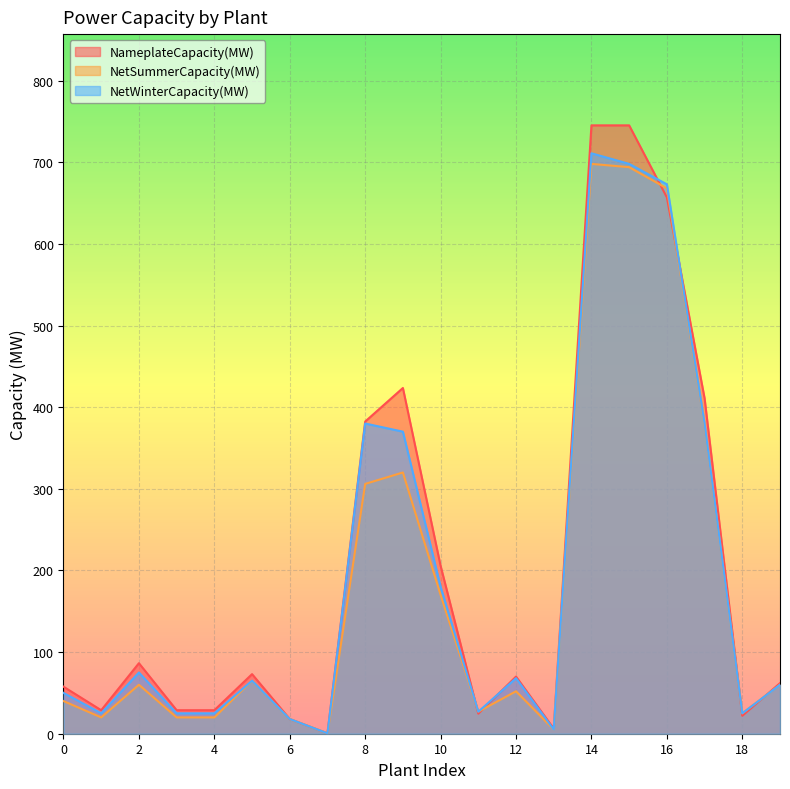

What is the sum of all NameplateCapacity(MW) values?

4076.4